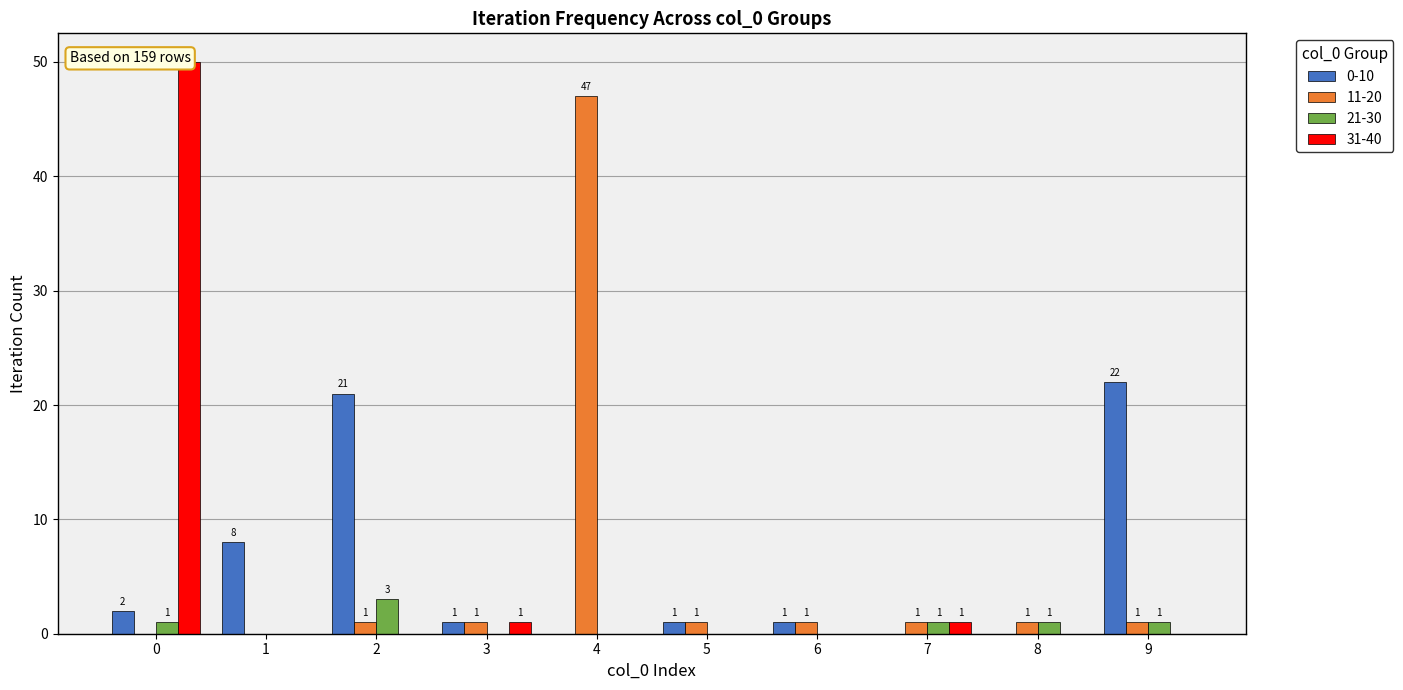

Rank the categories by 11-20 value from lowest to highest.

0, 1, 2, 3, 5, 6, 7, 8, 9, 4